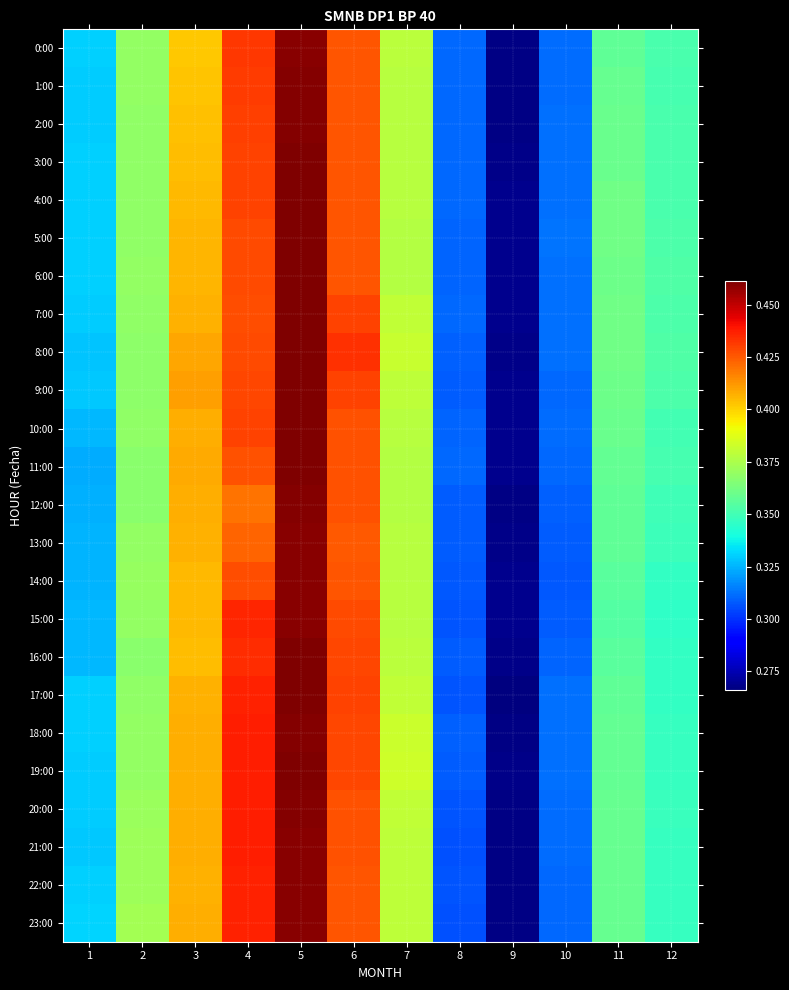

What is the total value across all series at 8?

7.4